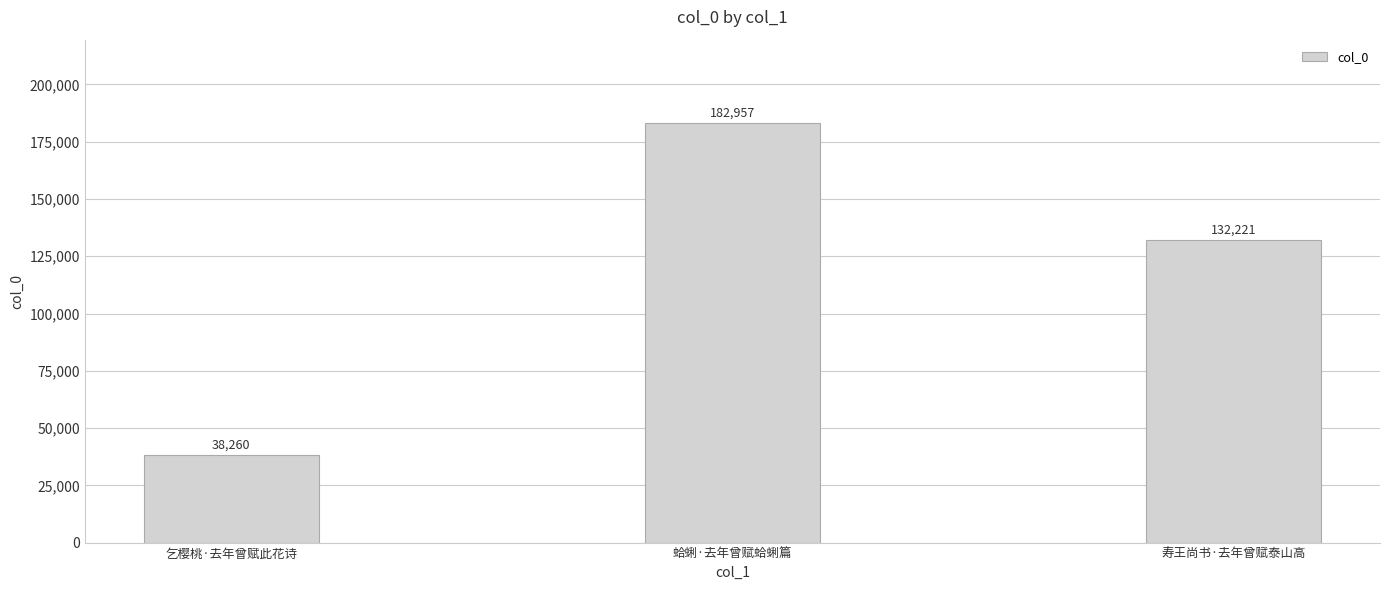

What is the difference between the values at 寿王尚书·去年曾赋泰山高 and 蛤蜊·去年曾赋蛤蜊篇?

50736